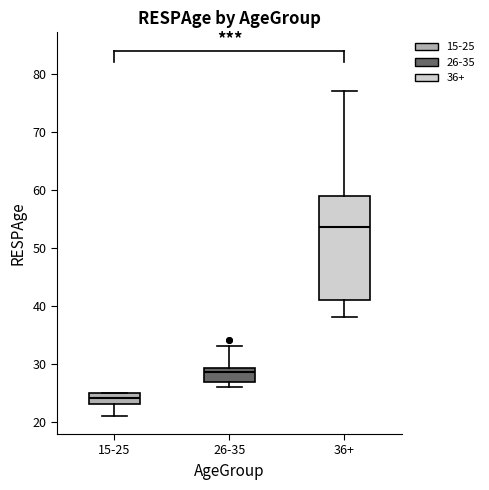

Which box's median line is the lowest?

15-25